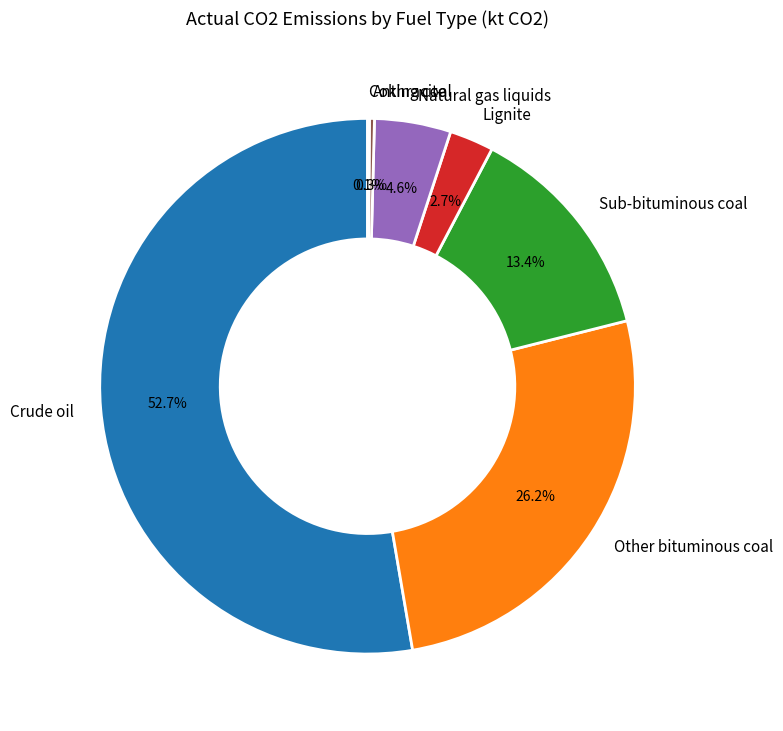

What is the ratio of the value at Lignite to the value at Natural gas liquids?

0.6